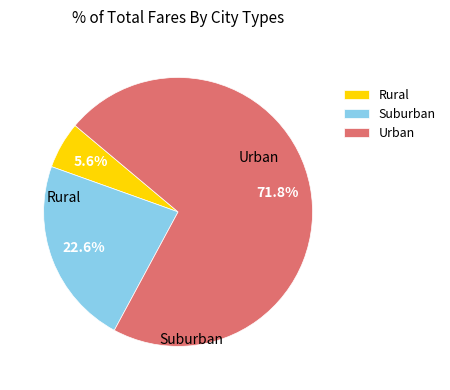

Does any single category account for the majority?

Yes